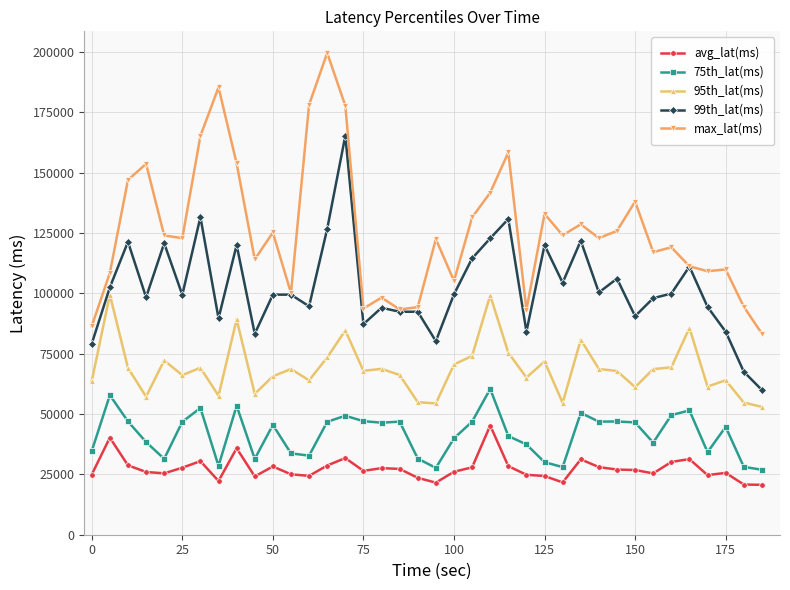

Which series has the largest total across all categories?

max_lat(ms)